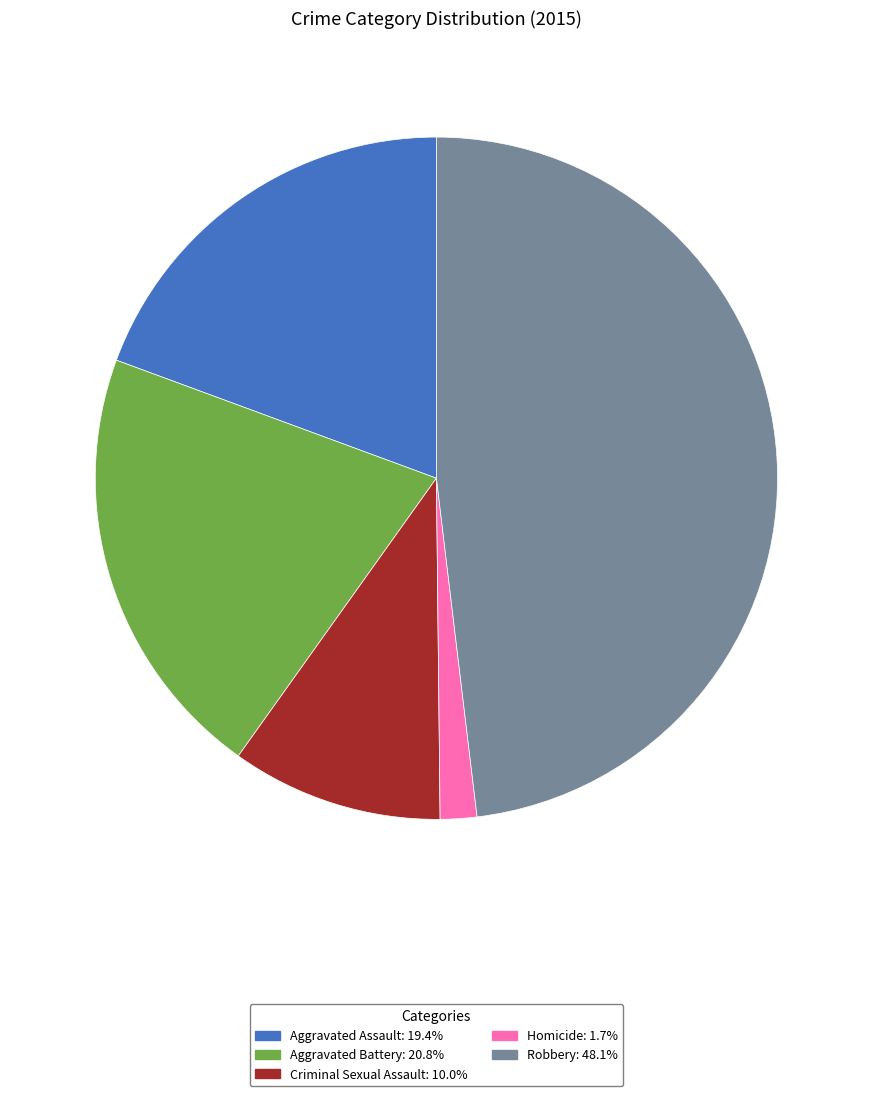

Count the number of slices in the pie.

5